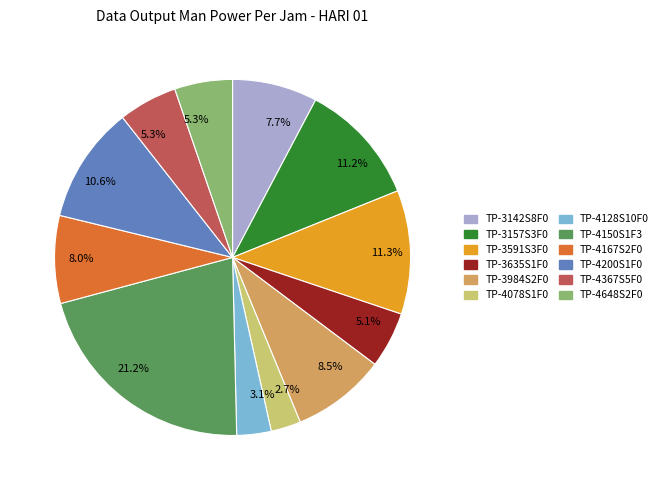

How many slices are in this pie chart?

12